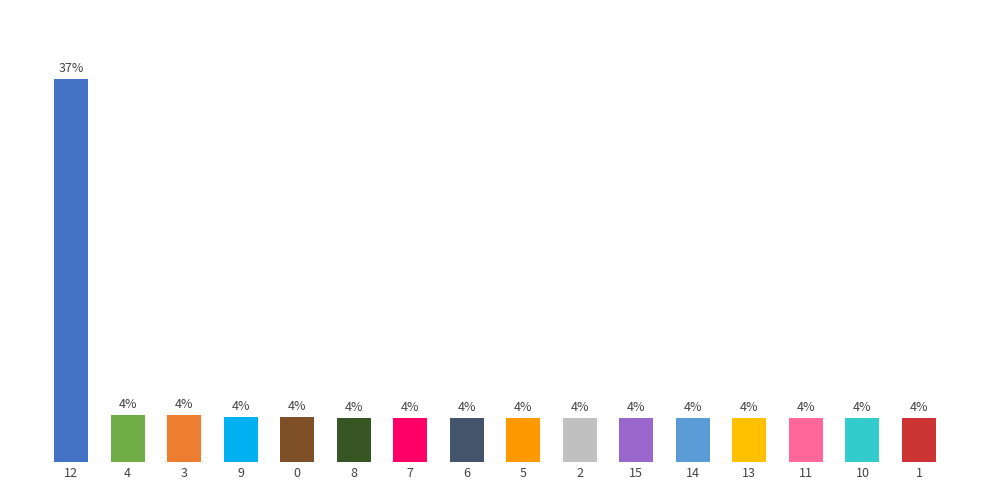

What is the label of the 4th bar from the right?

13